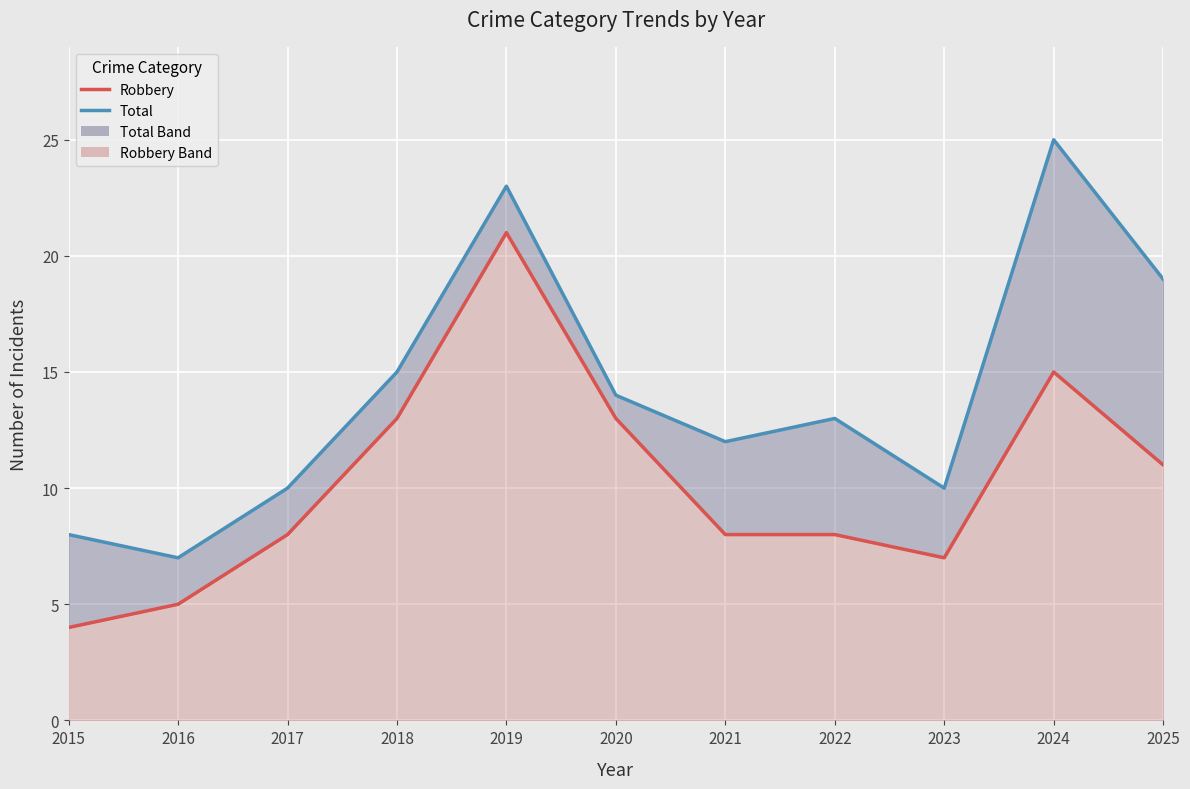

Between 2020 and 2025, which series saw the biggest shift?

Total